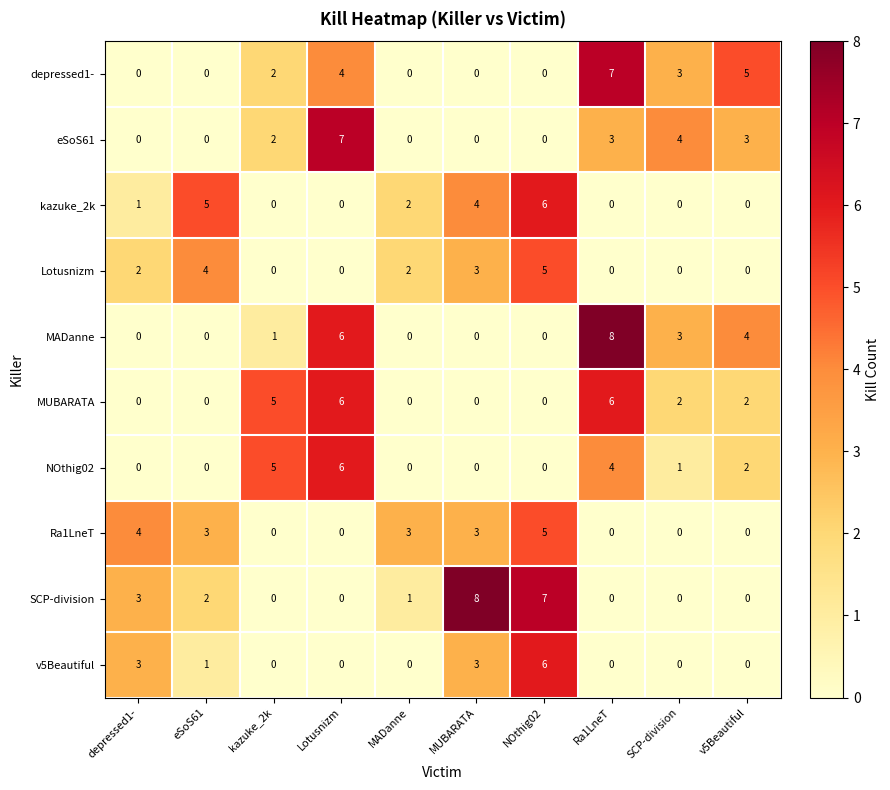

What is the difference between the highest and lowest values at depressed1-?

4